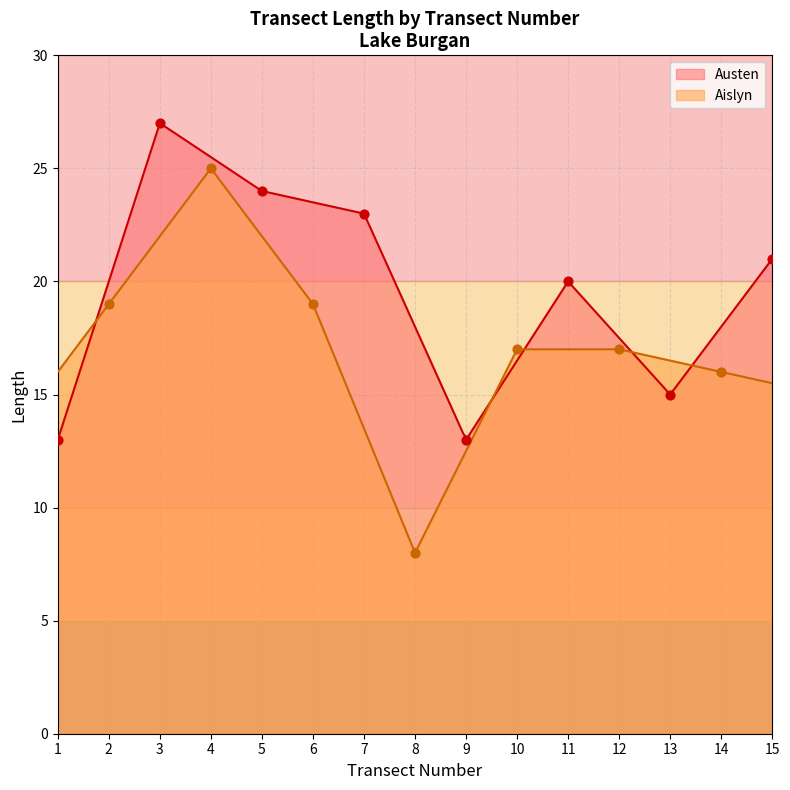

Which series contains the lowest Y value?

Aislyn